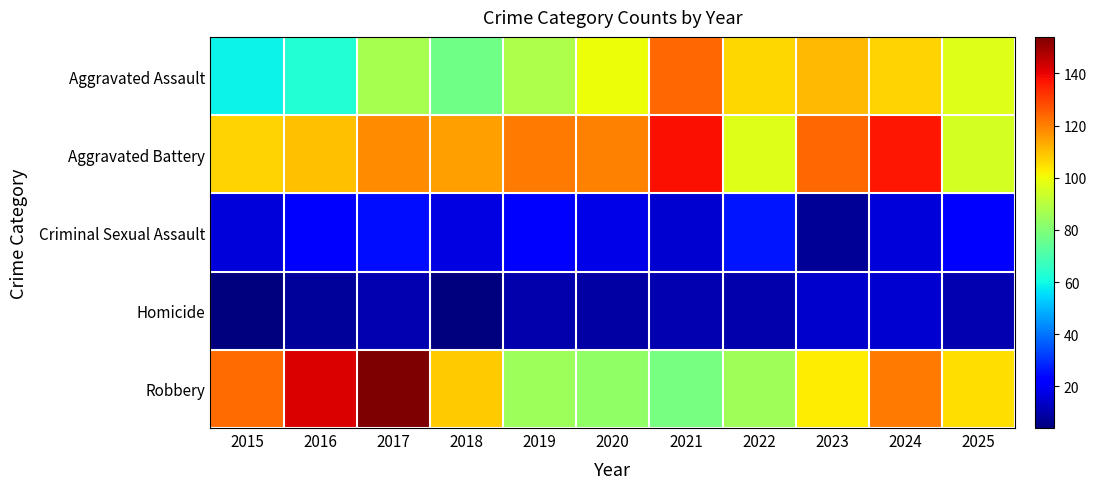

Count the number of data series in this chart.

5